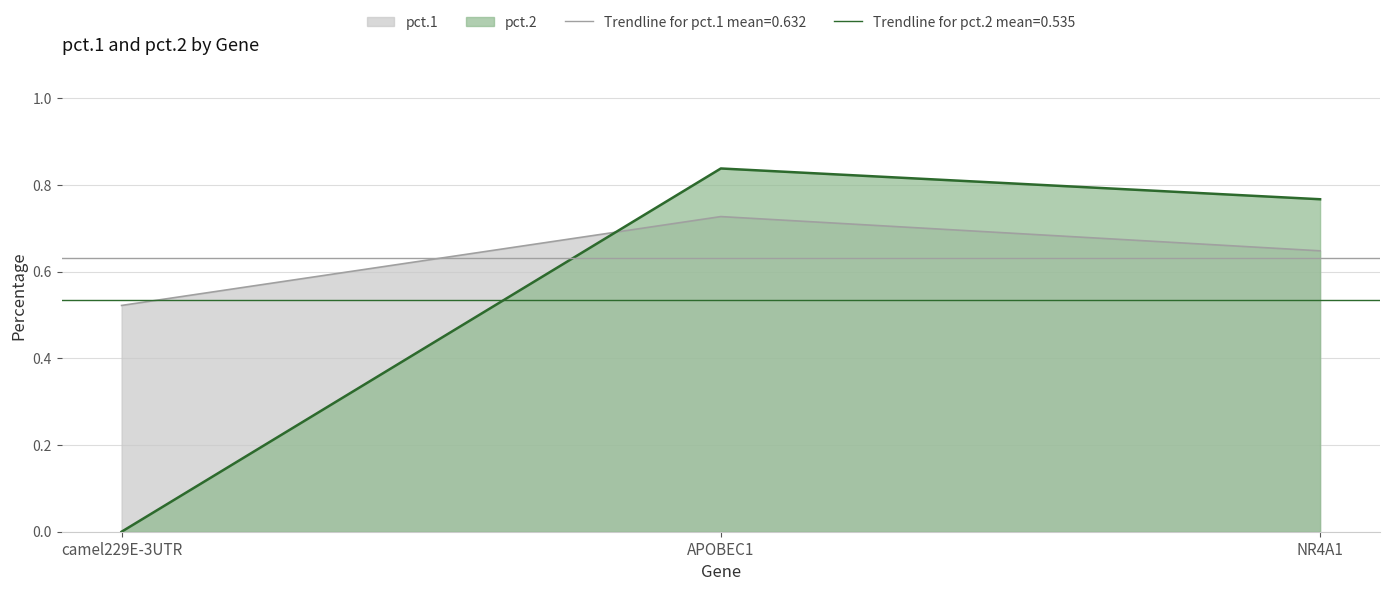

How many values in pct.2 are above zero?

2